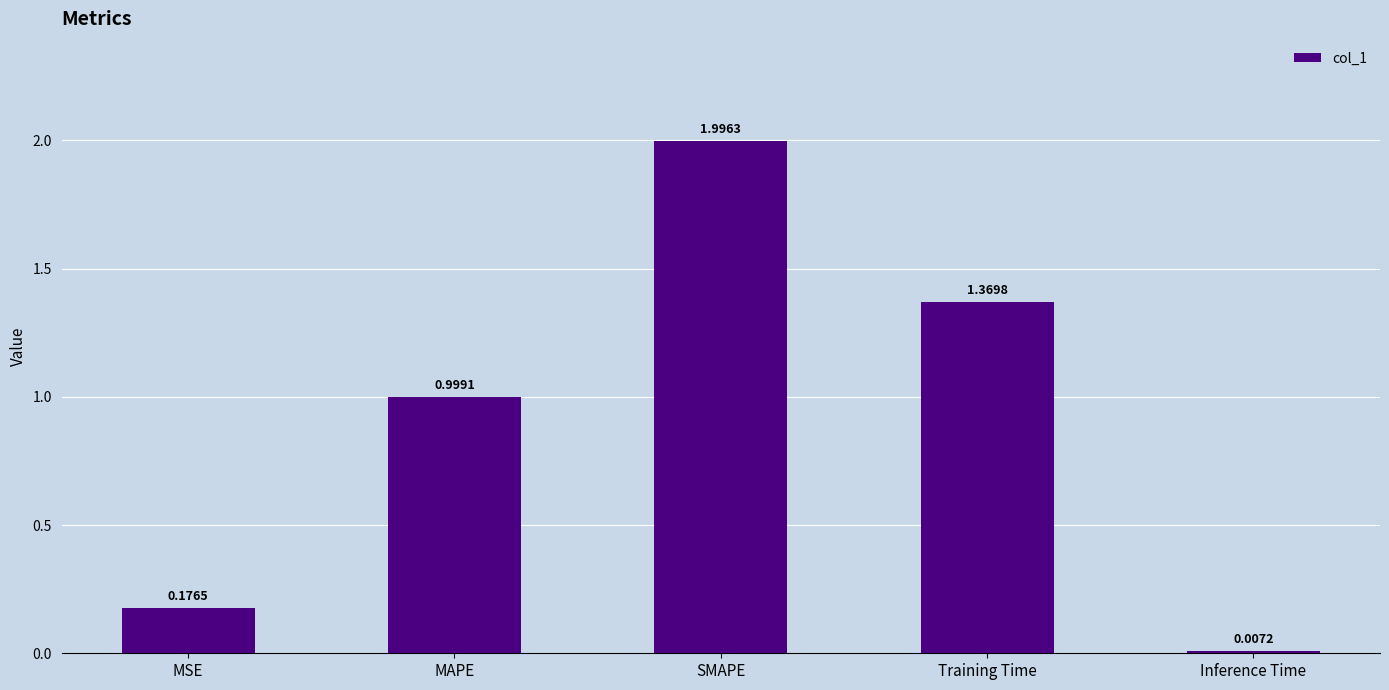

Approximately how many times larger is the value at Training Time compared to SMAPE?

0.7